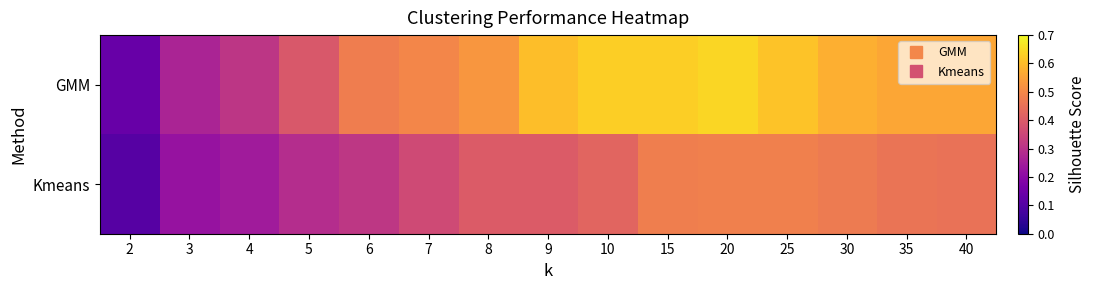

Count the number of categories in the chart.

15